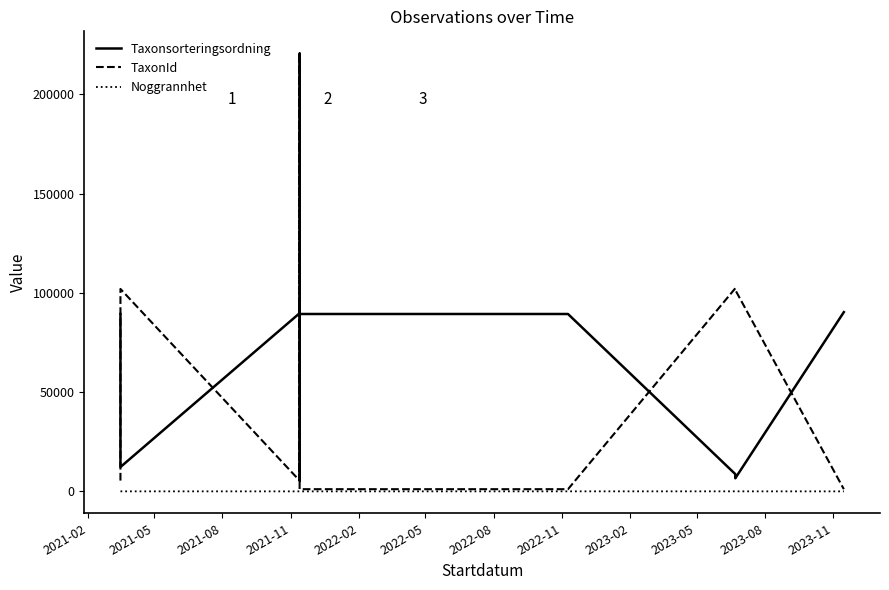

Which label corresponds to the largest value in the chart?

2021-11